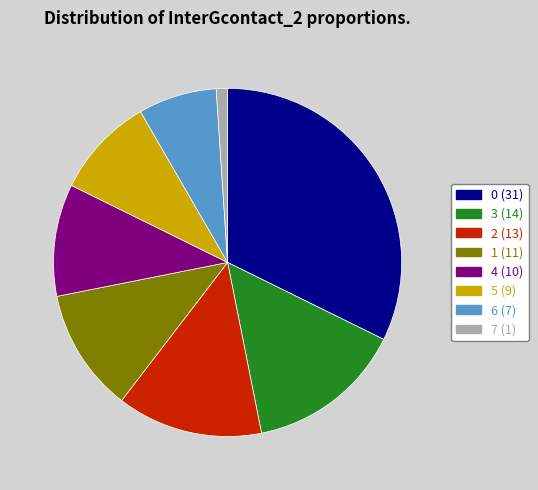

Is the sum of 6 and 4 greater than half?

No